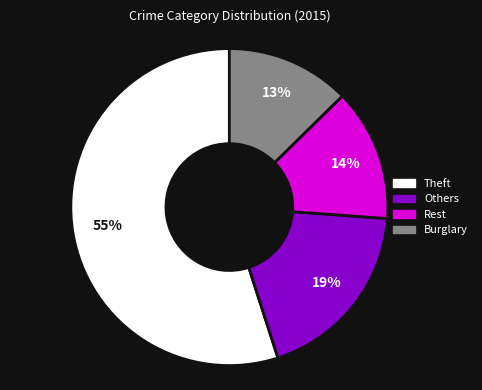

To the nearest percent, what is the average slice percentage?

25%